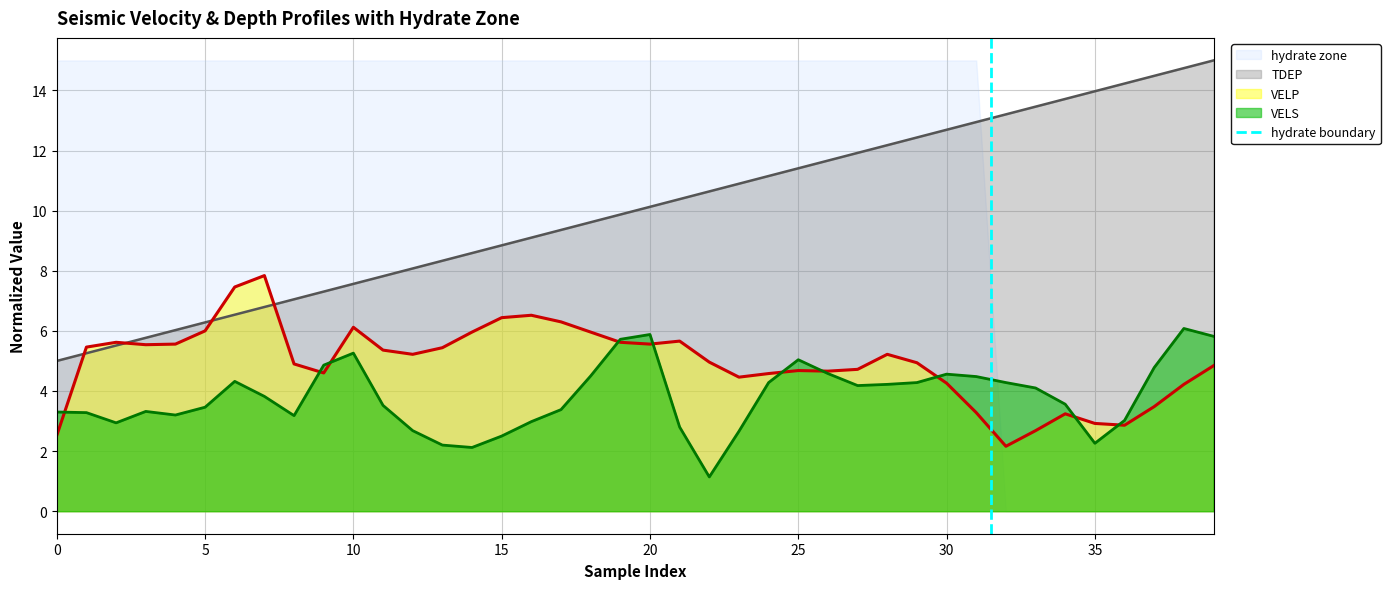

What is the minimum value for TDEP?

5.0